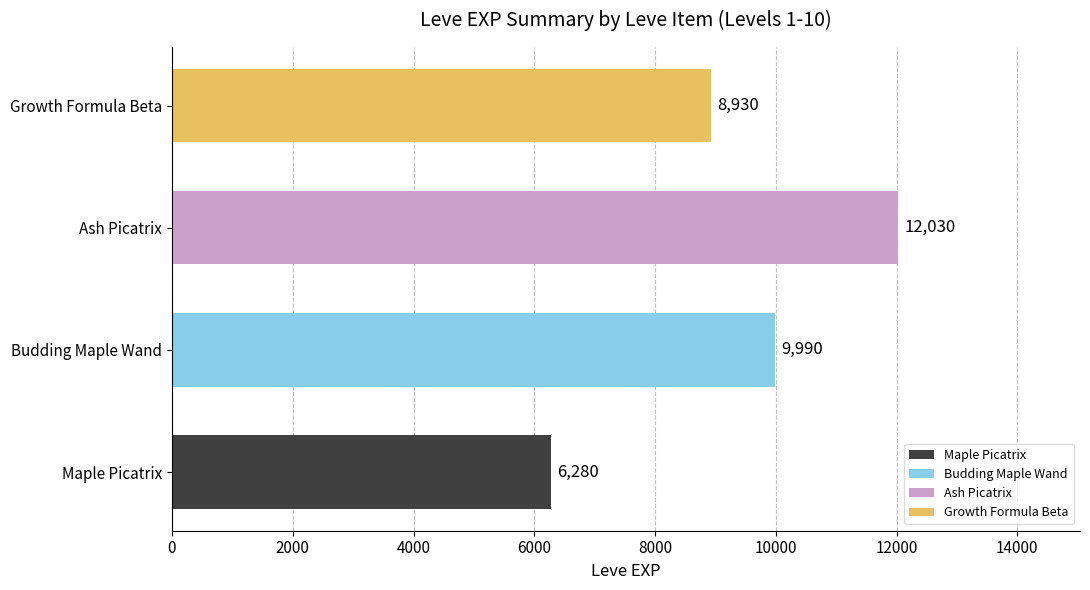

List the labels in order of value, smallest first.

Maple Picatrix, Growth Formula Beta, Budding Maple Wand, Ash Picatrix